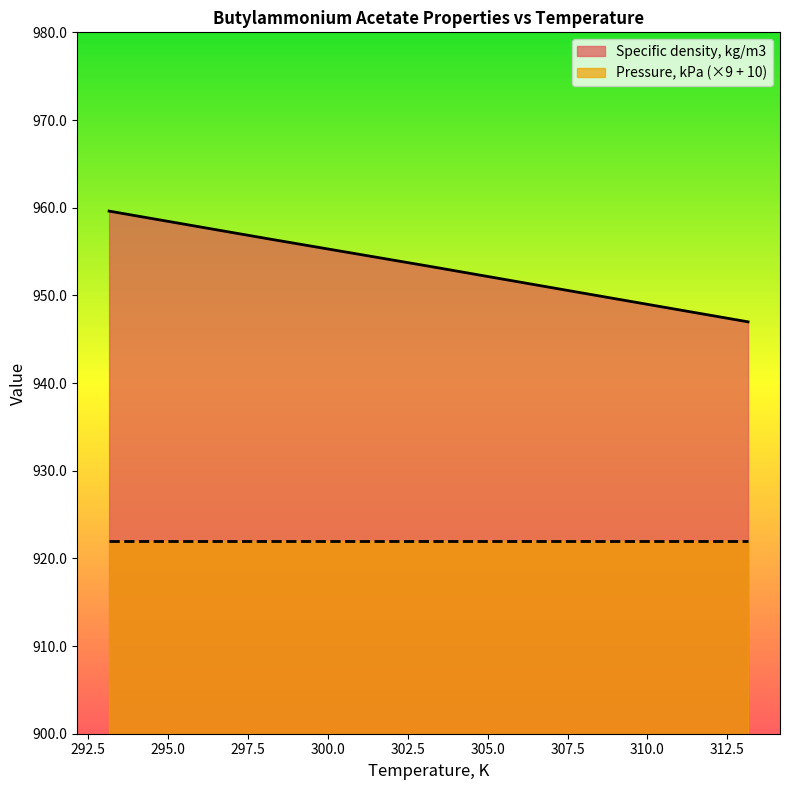

At which label does the data first exceed 953?

293.15